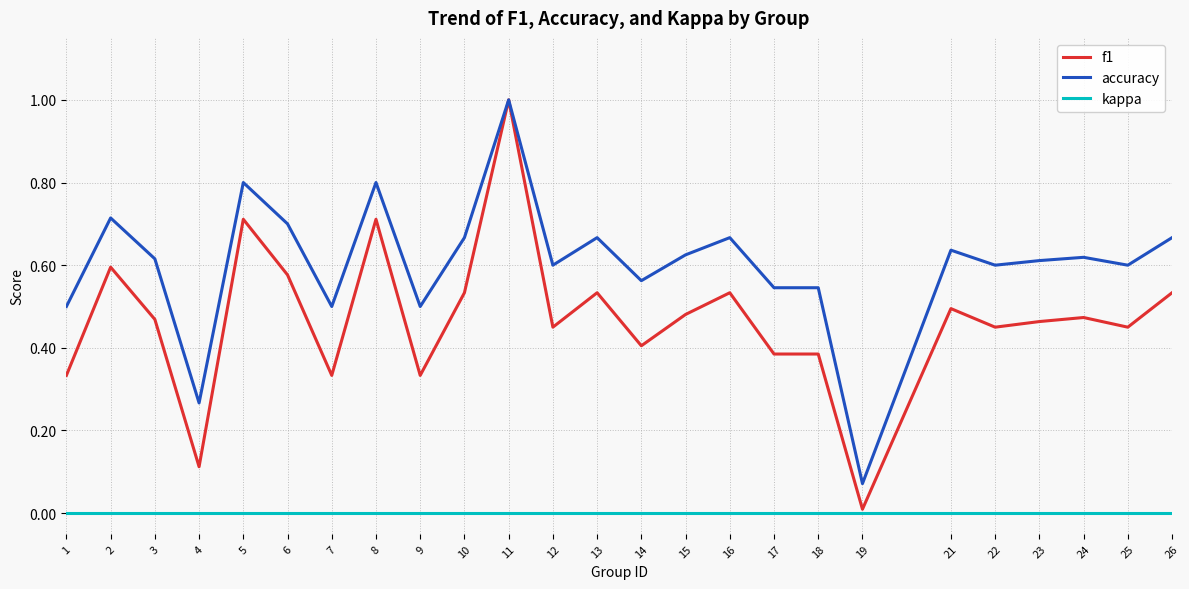

True or false: accuracy and kappa cross at least once.

False